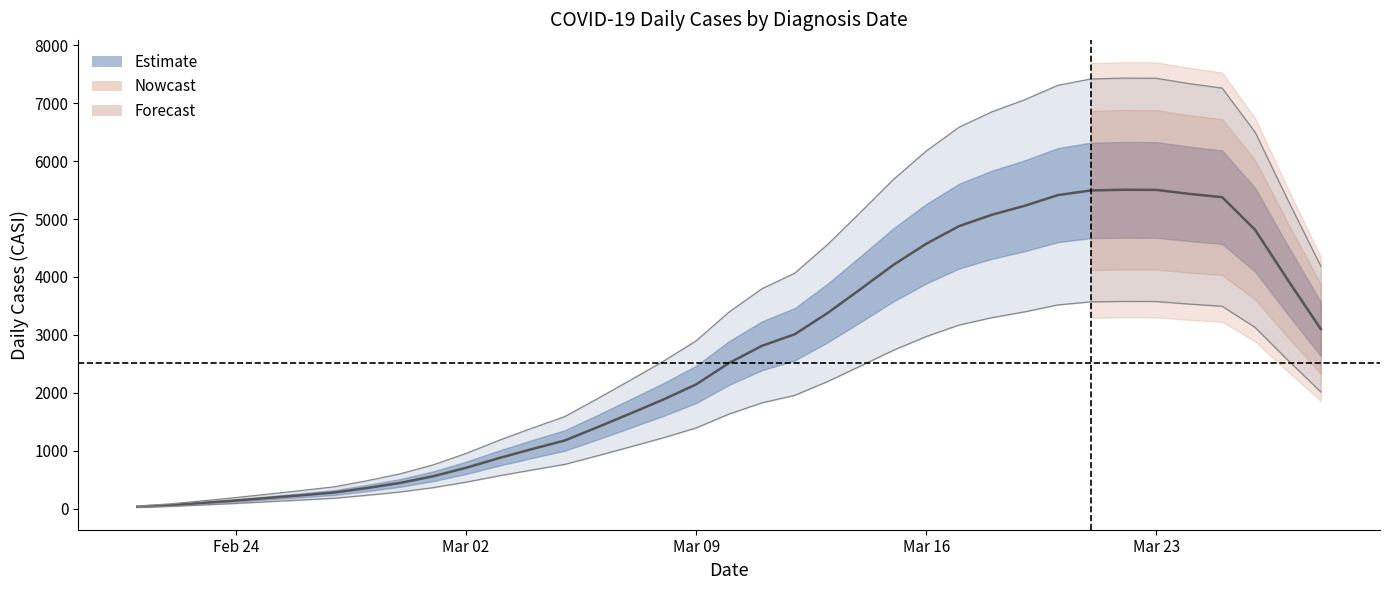

What is the difference between the maximum and minimum values?

6203